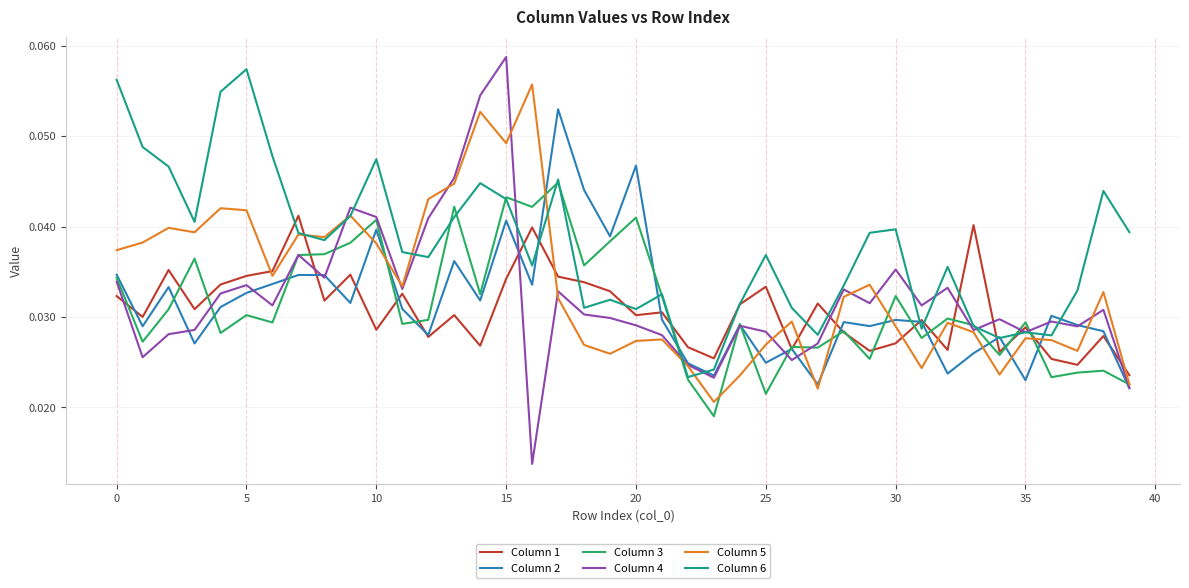

Which series has the widest spread of values?

Column 4